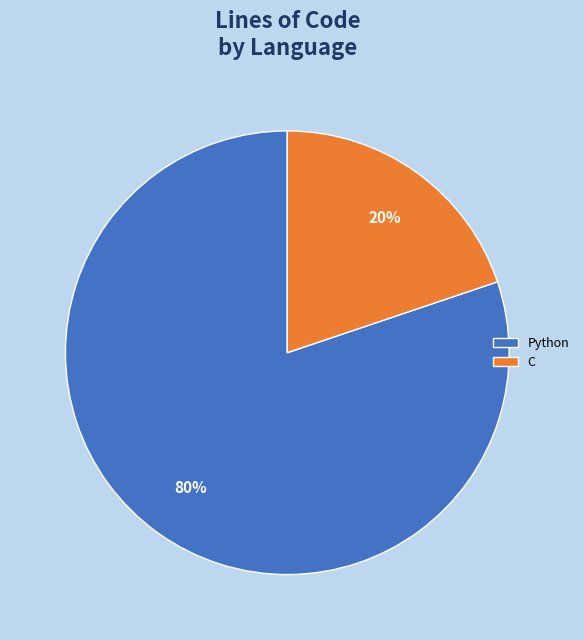

Which category has the biggest portion of the pie?

Python